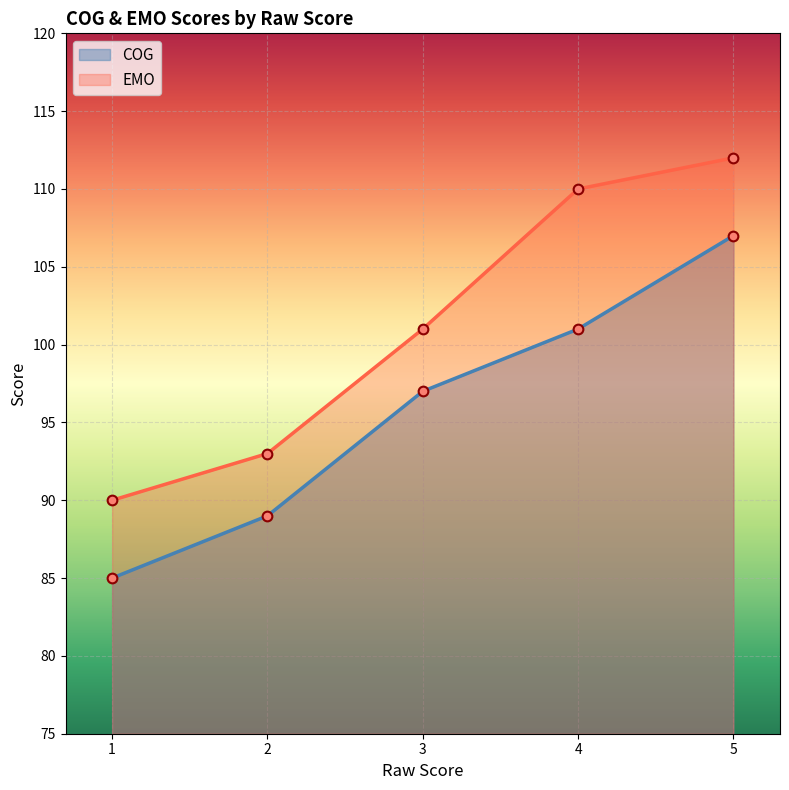

How many data points in COG are above 97?

2